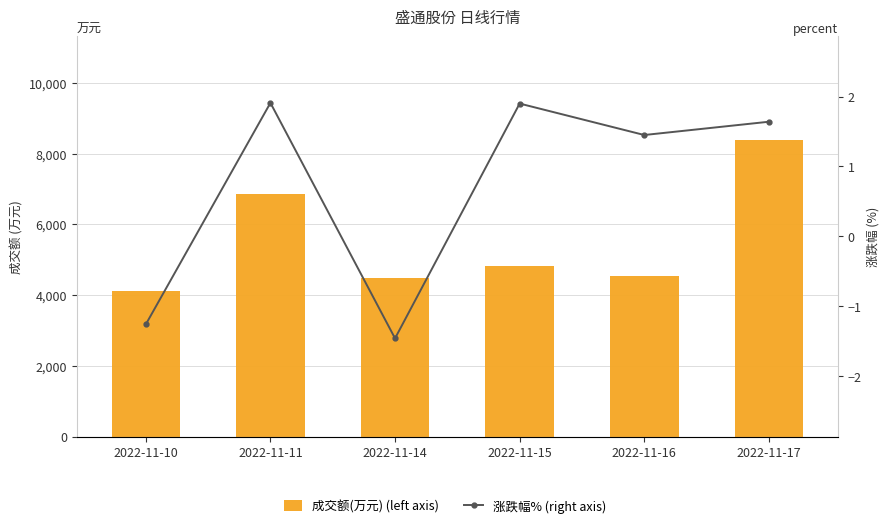

Are the bars grouped side by side (vs. stacked)?

Yes